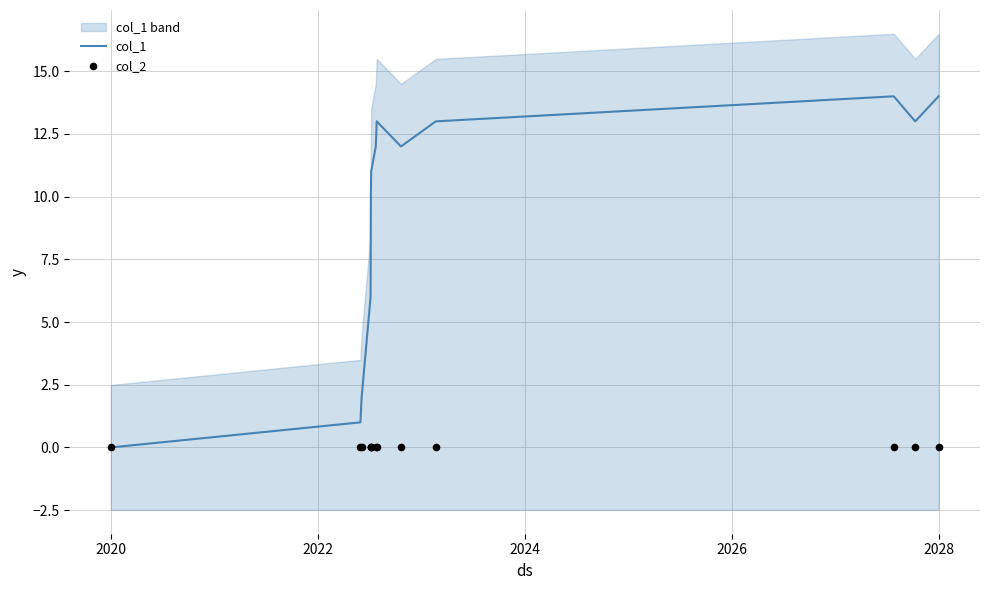

Is the value of col_2 at 8 greater than the value of col_1 at 2022?

No